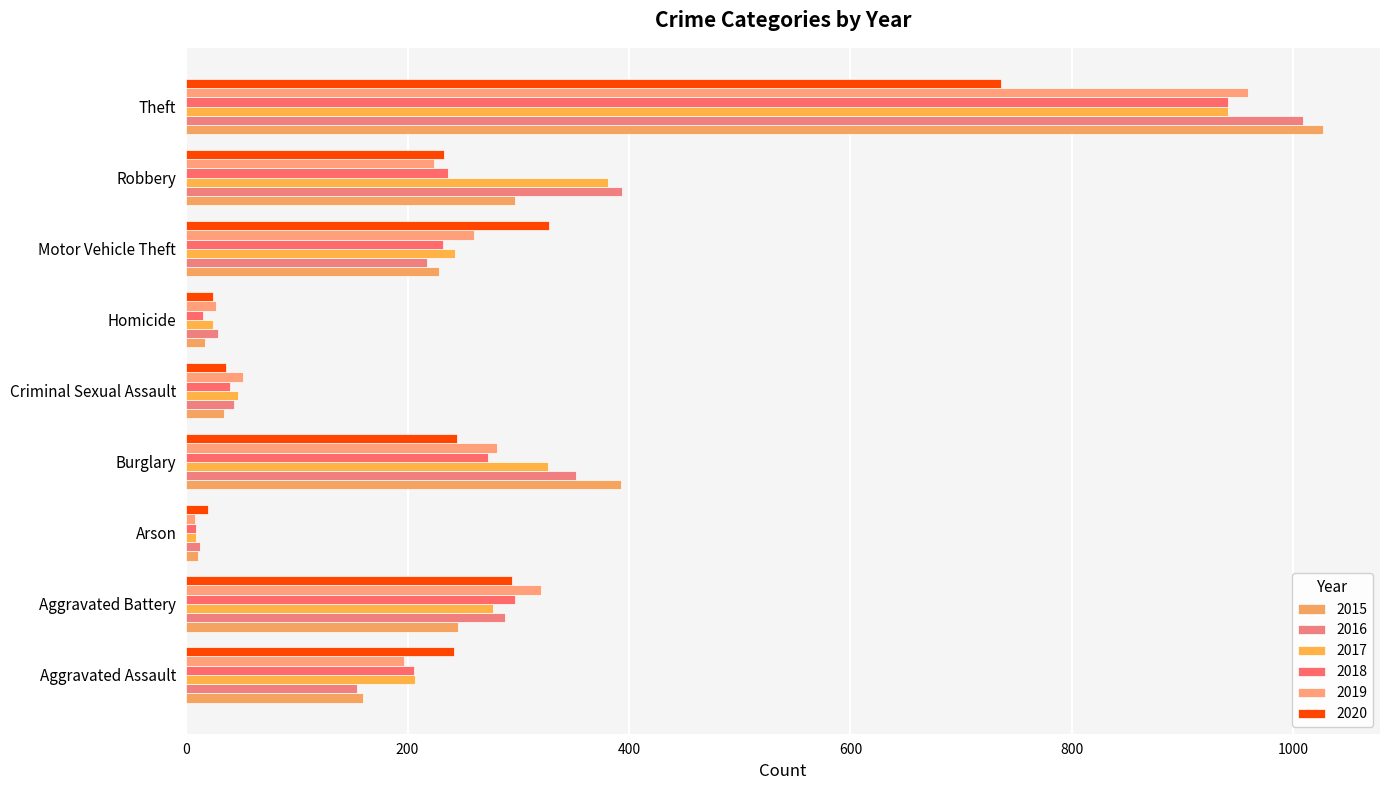

How many values in the 2015 series are below 228?

4